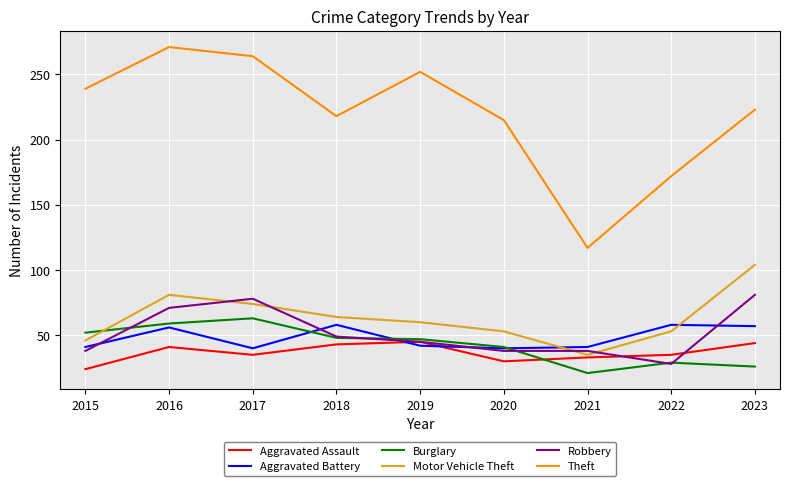

Which series has the largest total across all categories?

Theft